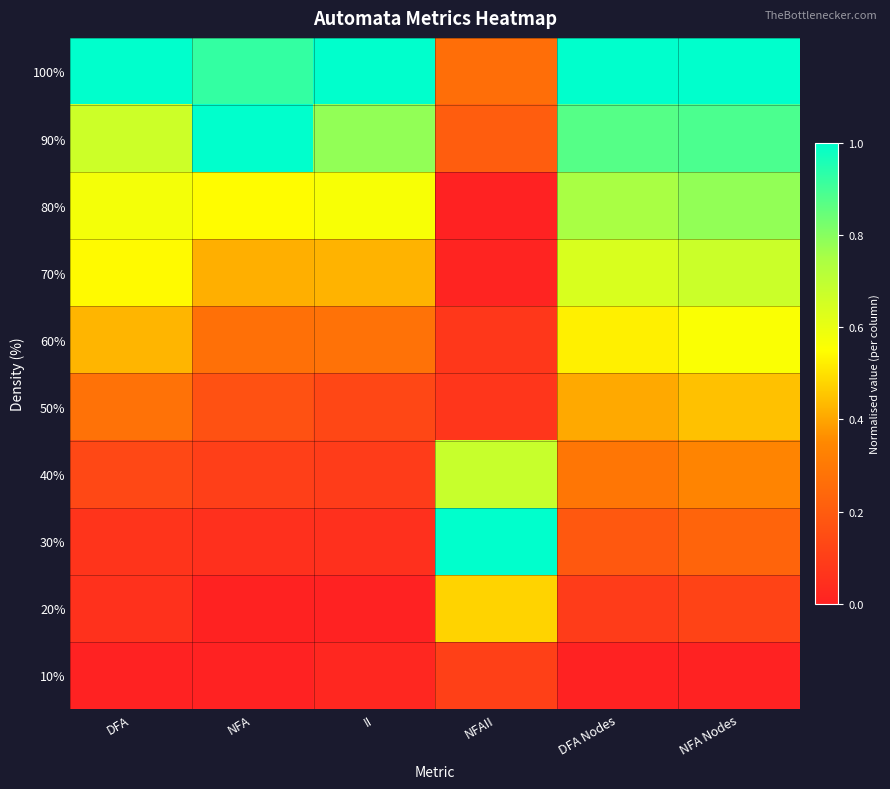

At how many categories does at least one series exceed 0?

6